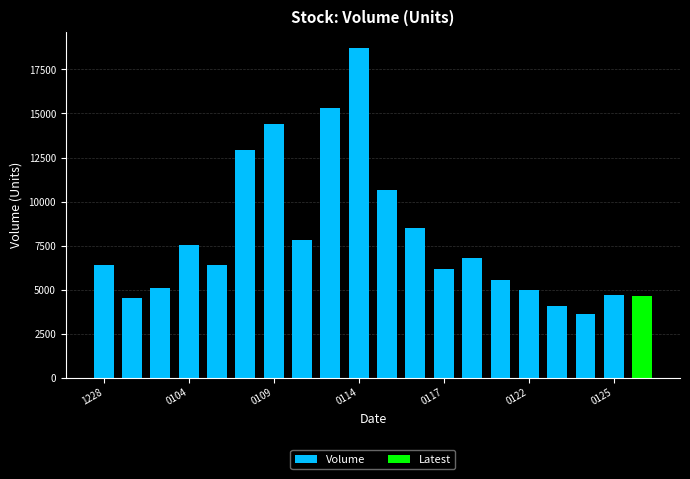

What is the value of the 14th bar from the left?

6797